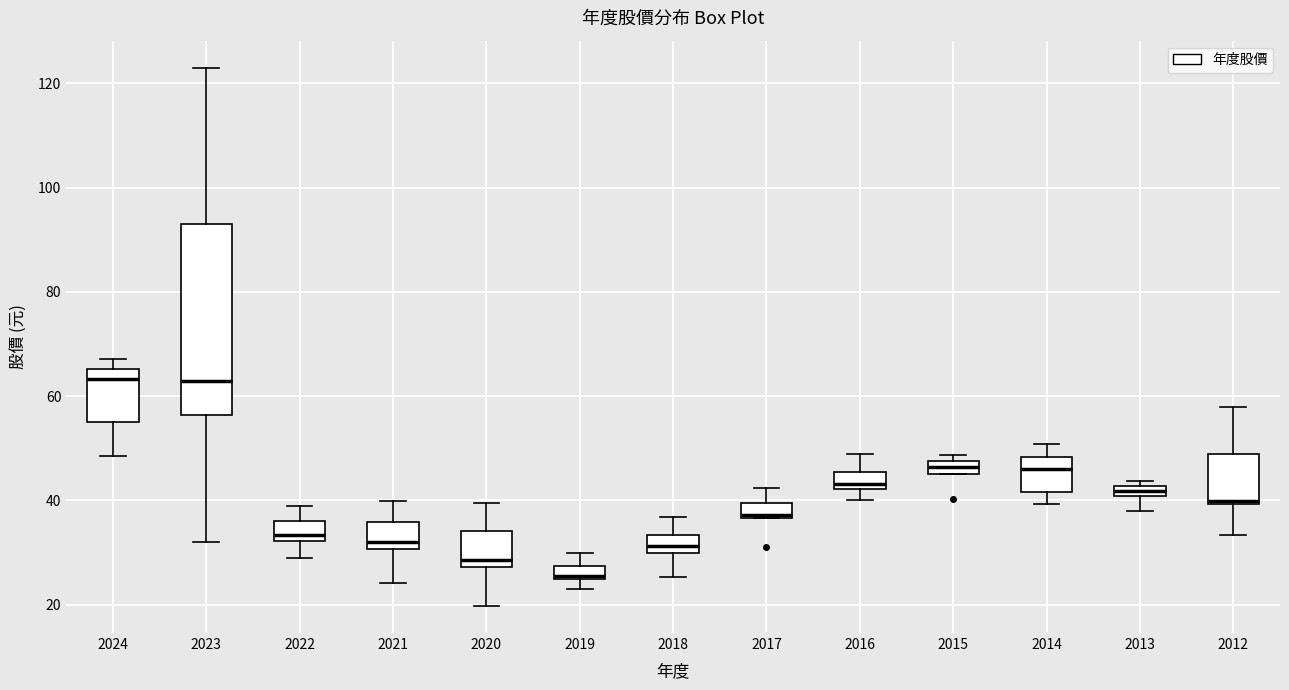

Where does the median line of the box at x = 2023 sit on the y-axis? The values are not printed on the chart, so give them approximately, as read against the axis.

64